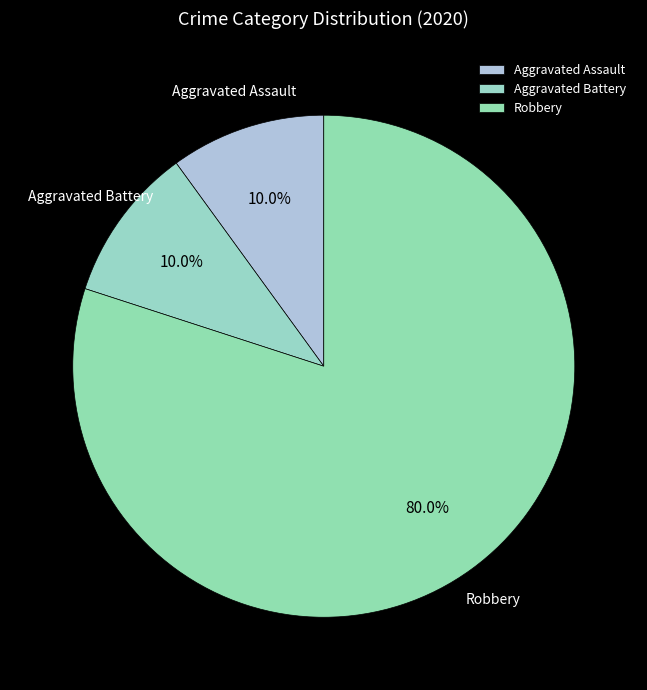

Do Aggravated Assault and Aggravated Battery together represent more than half of the pie?

No